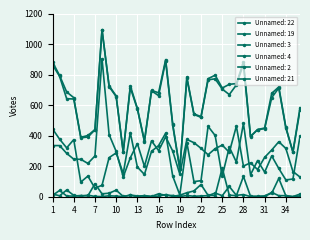

In Unnamed: 4, how many points are higher than both neighbors (excluding endpoints)?

9